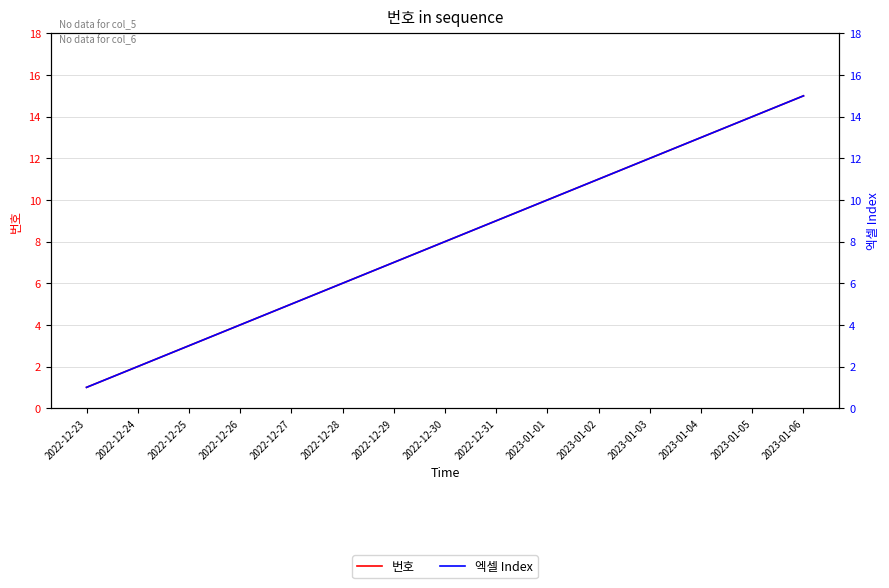

At which label does 번호 reach its minimum?

2022-12-23